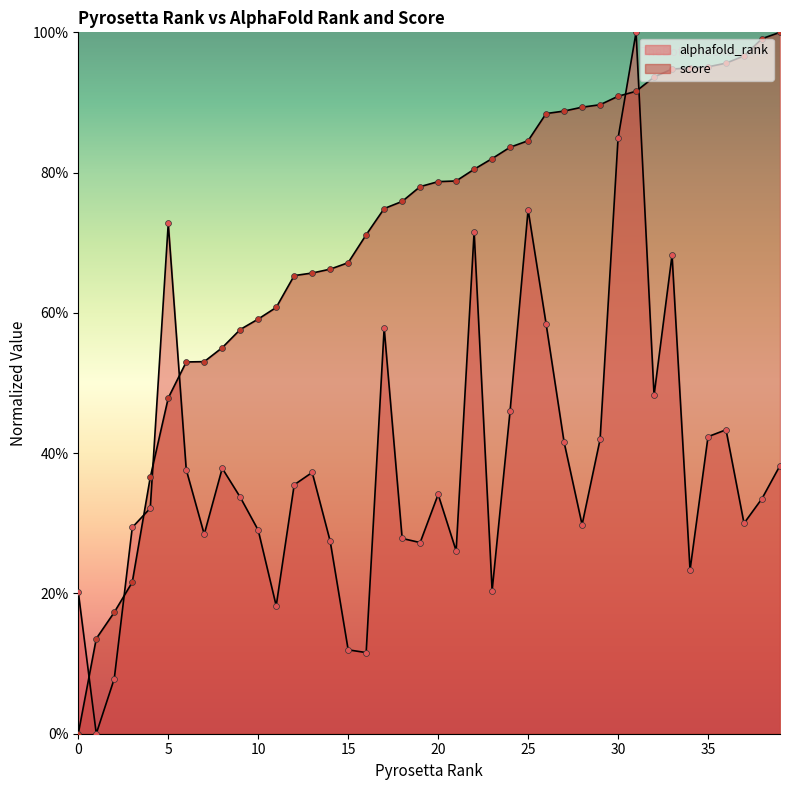

What are all the series names shown in the legend?

alphafold_rank, score